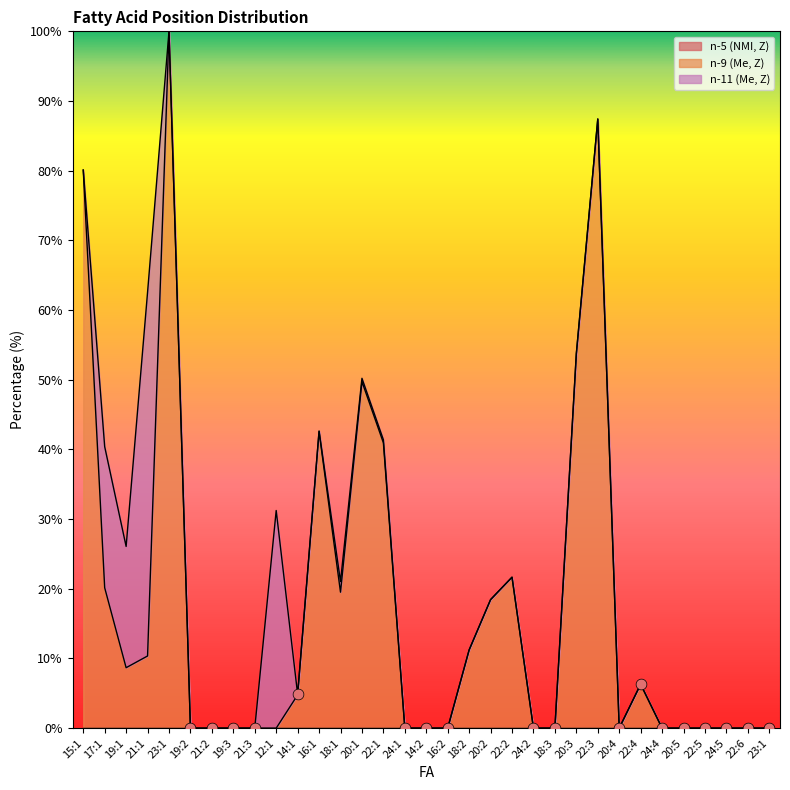

Which series has the largest total across all categories?

n-9 (Me, Z)